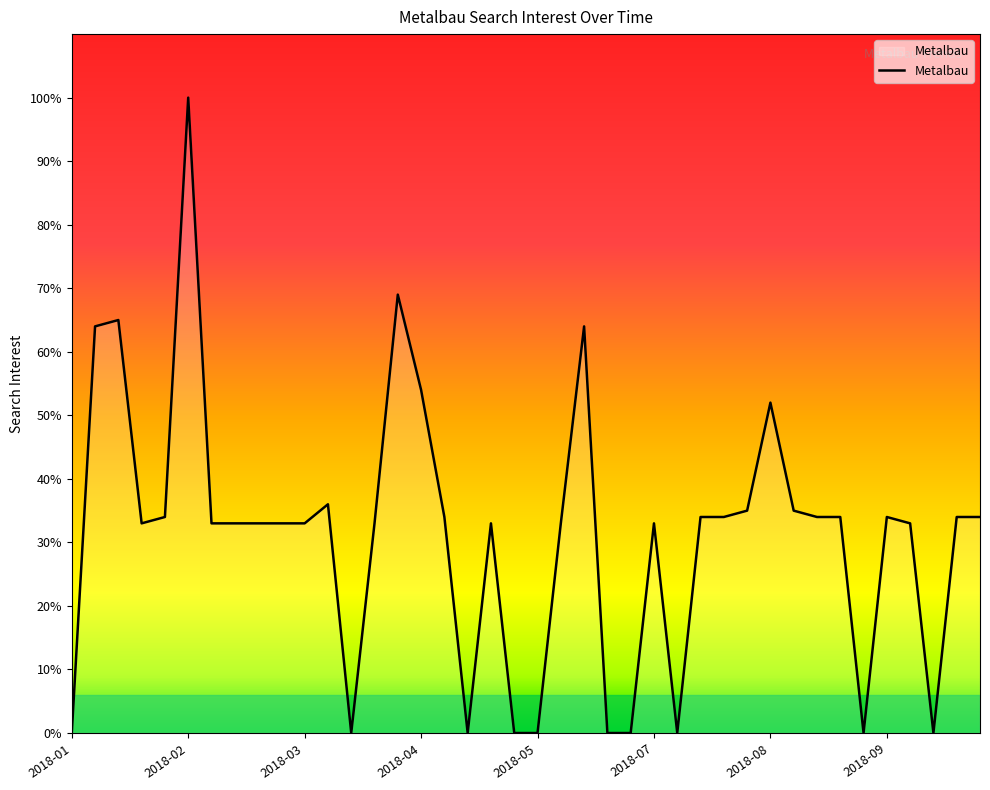

What is the difference between the maximum and minimum values?

100